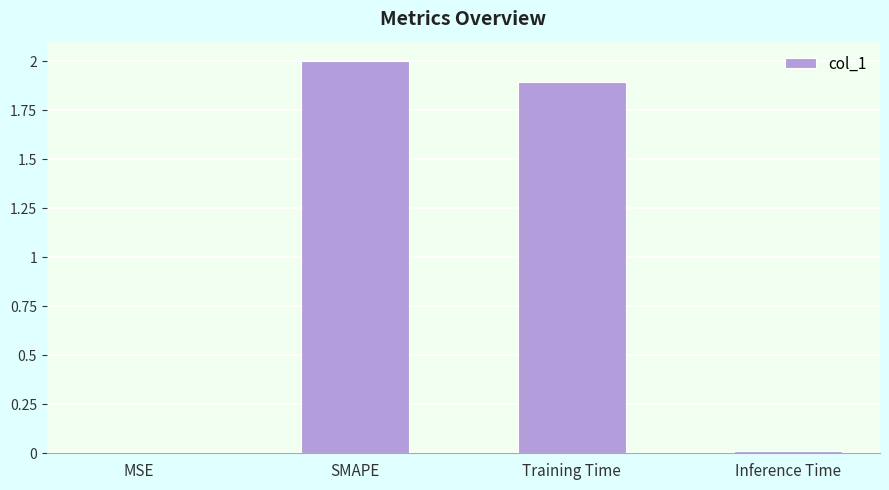

Is it true that the value at MSE is 0.0?

True